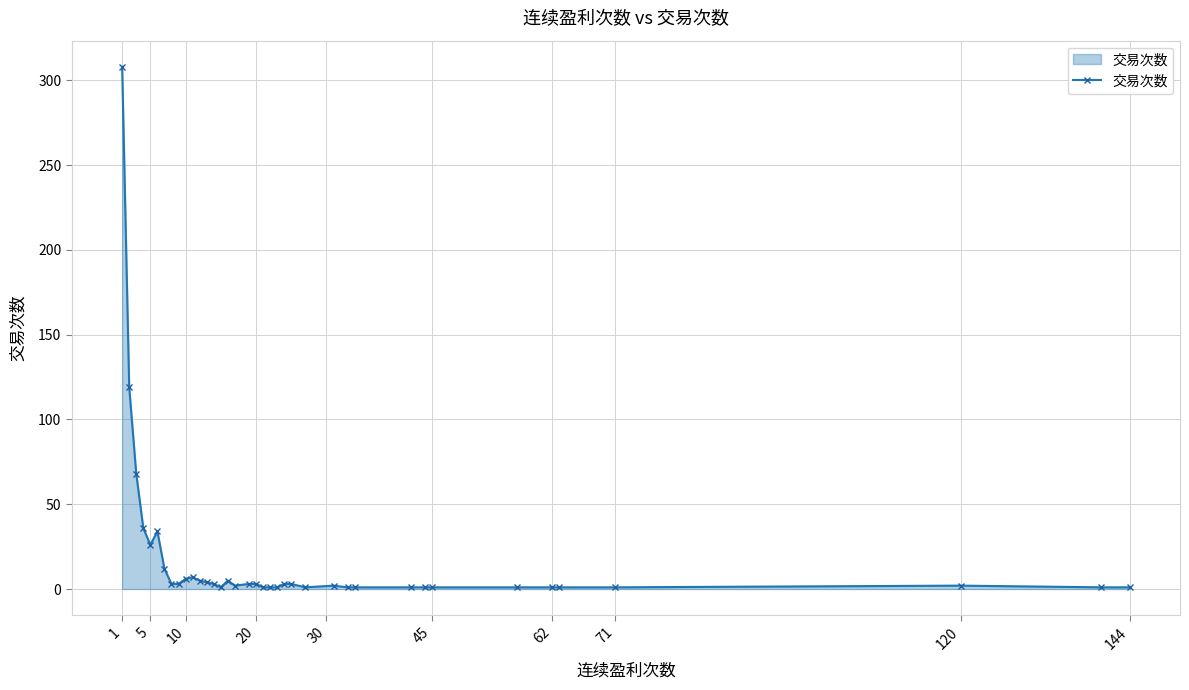

What is the greatest value displayed?

308